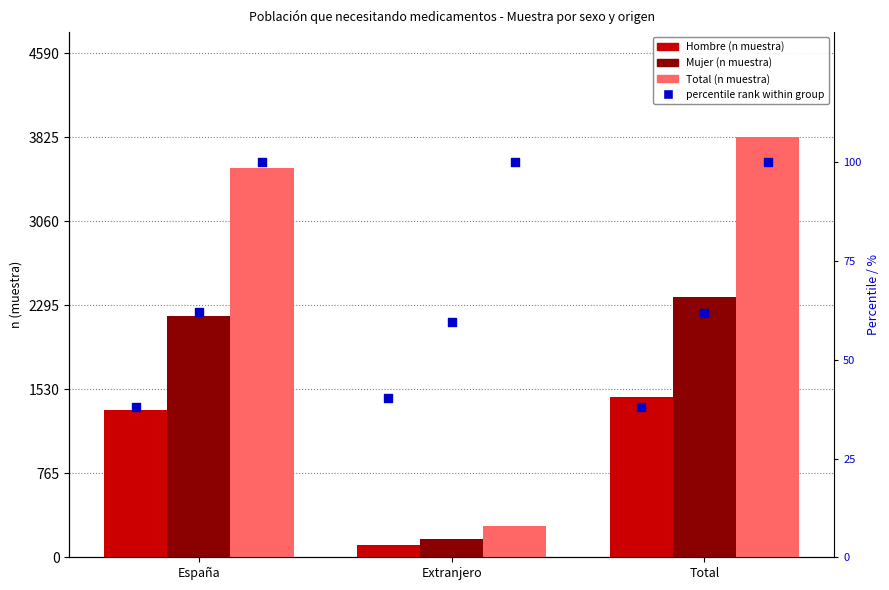

Is the value of Total (n muestra) at España greater than the value of Mujer (n muestra) at España?

Yes